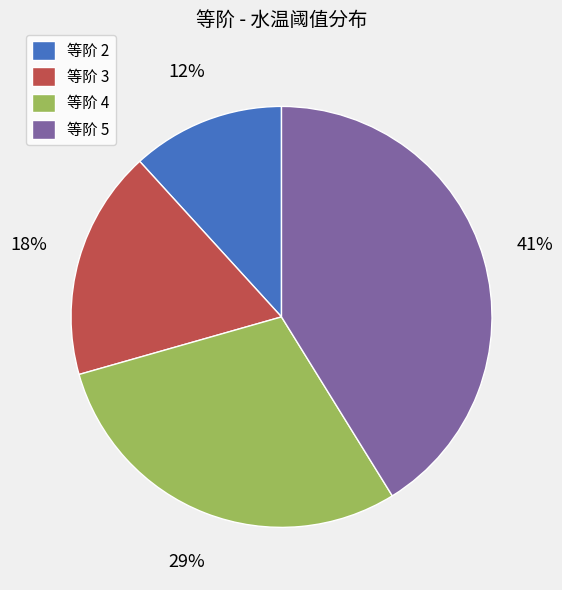

Is there a majority slice in this chart?

No